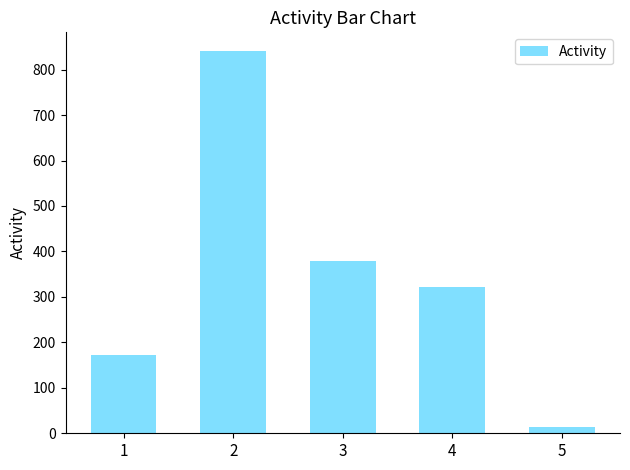

What is the value of the 4th bar from the left?

322